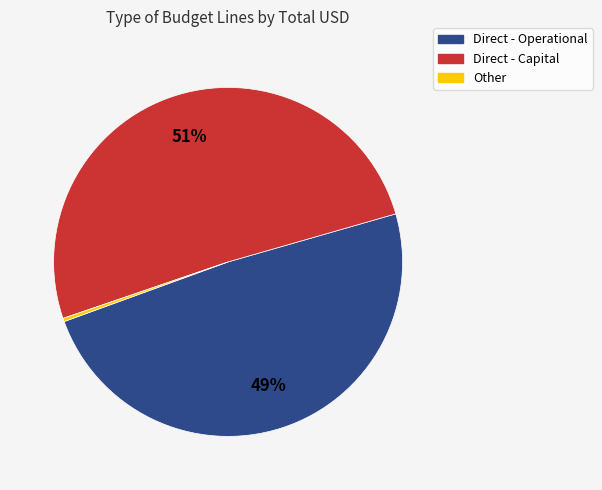

Combined, do Other and Direct - Capital account for over 50%?

Yes